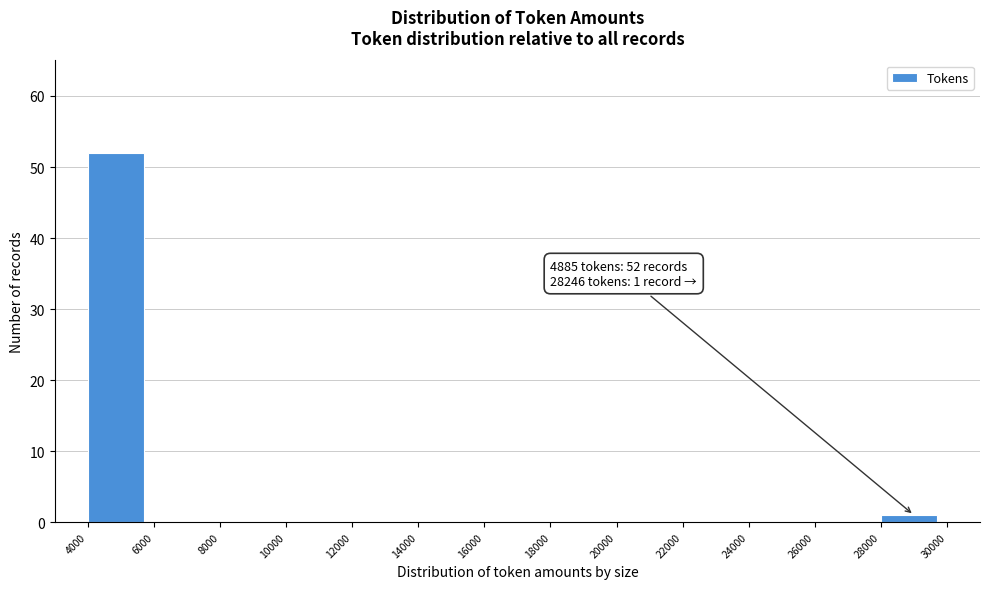

Which range on the x-axis has the tallest bar?

4000 to 6000